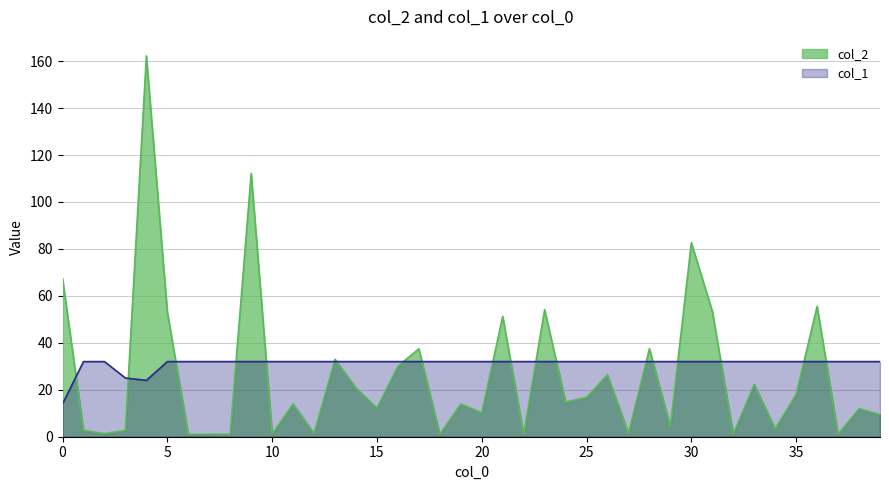

How many data points does each series have?

40